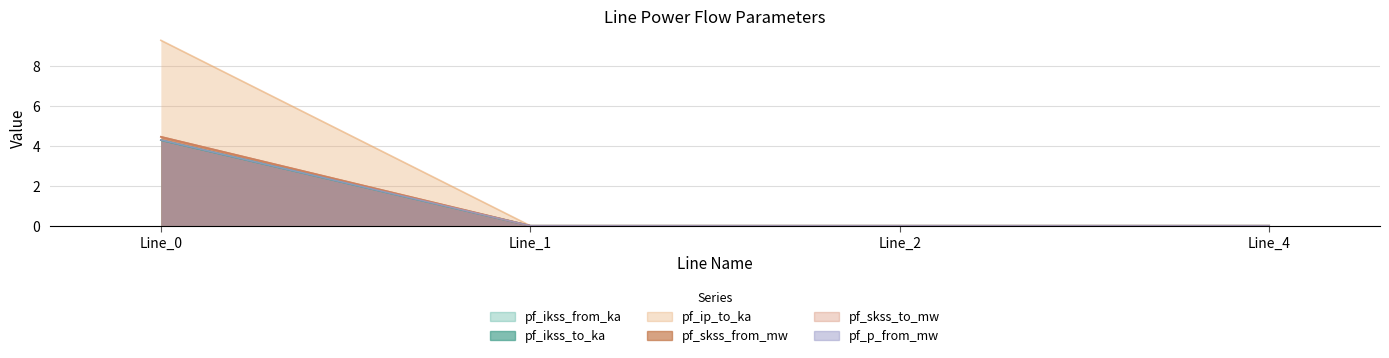

Which series has the largest total across all categories?

pf_ip_to_ka